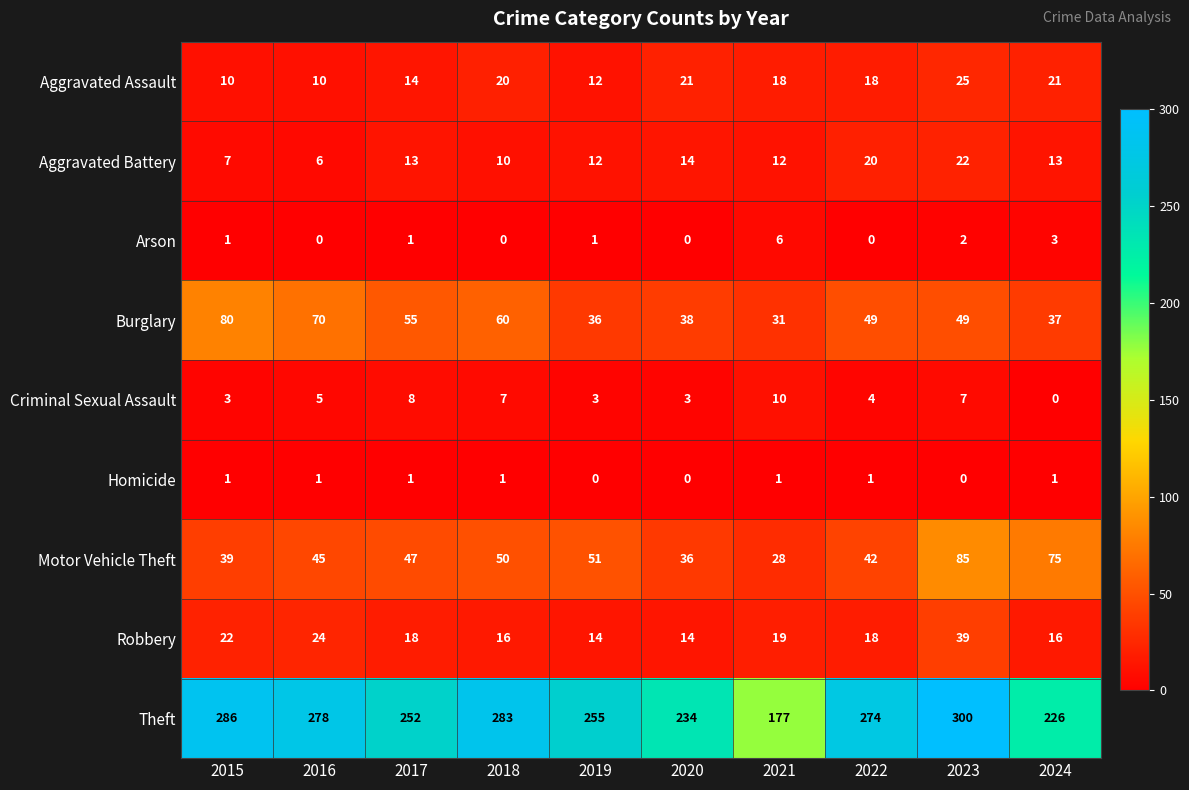

Between 2022 and 2024, which series saw the biggest shift?

Theft